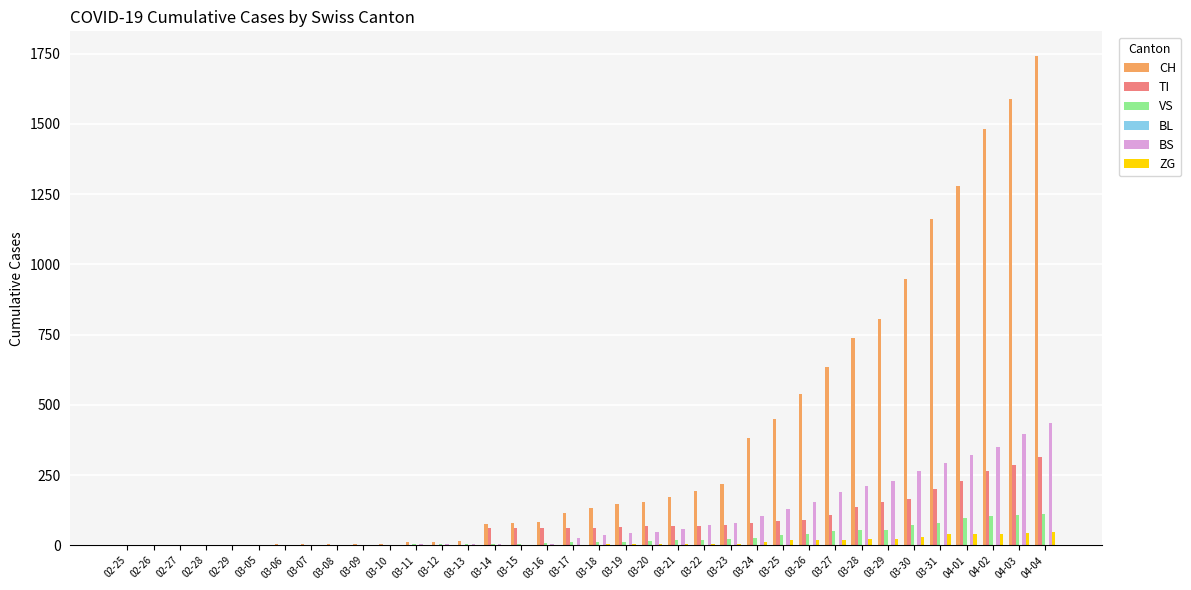

What is the difference between the VS values at 04-03 and 02-29?

107